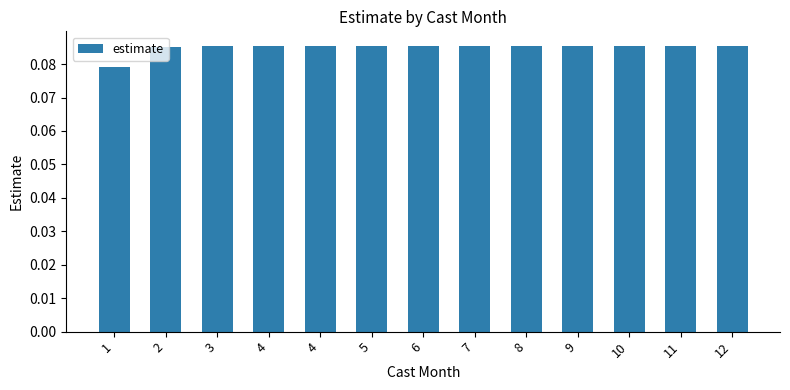

How many bars are there in total?

13